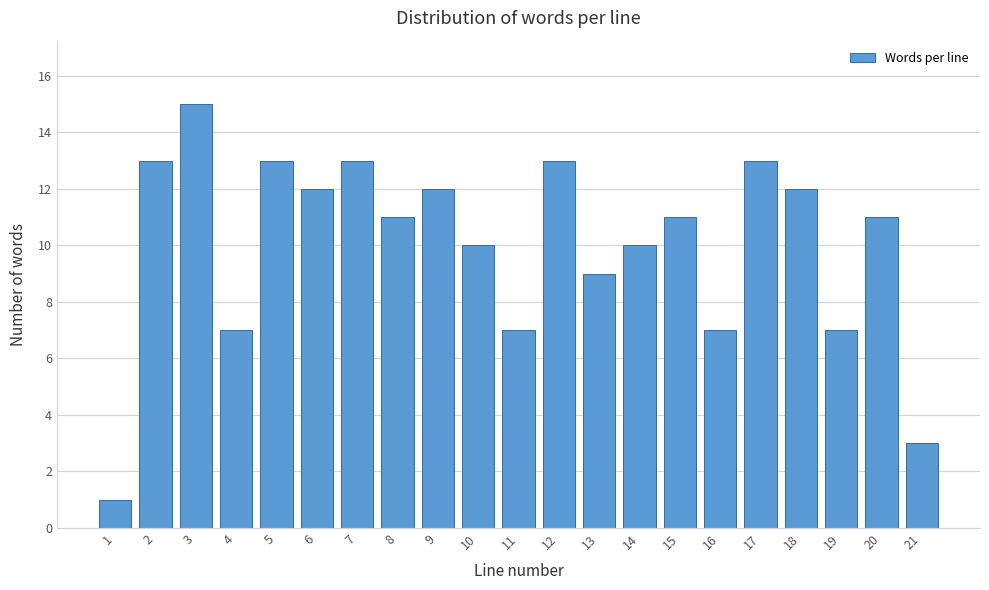

Reading left to right, what are all the values shown in this chart?

1	13	15	7	13	12	13	11	12	10	7	13	9	10	11	7	13	12	7	11	3